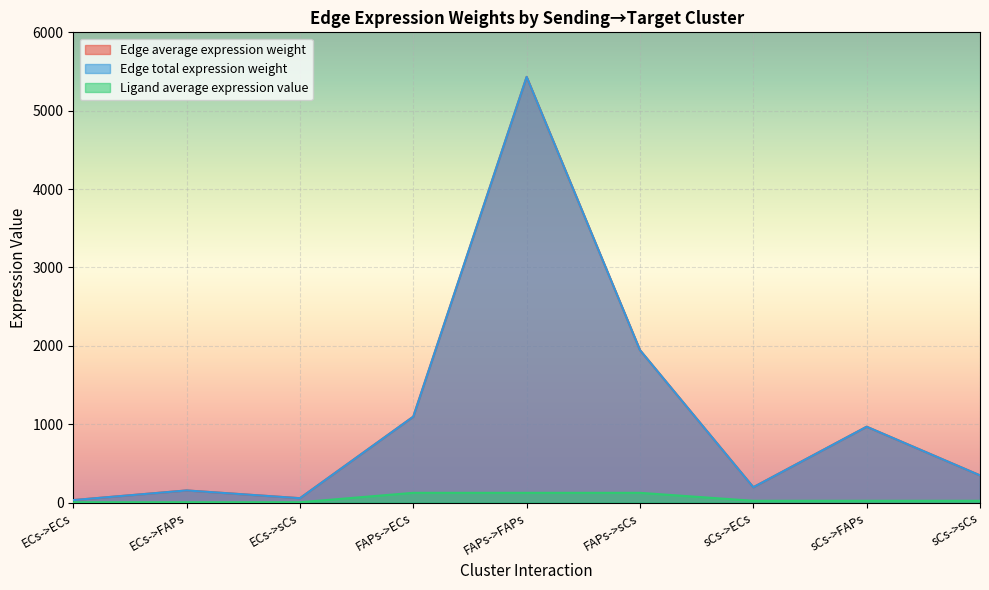

Where is Ligand average expression value nearest to the value 63?

sCs->ECs